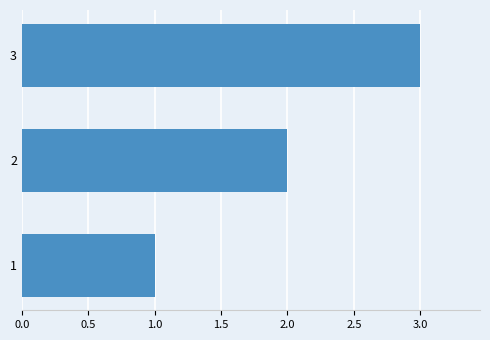

How many bars are there in total?

3